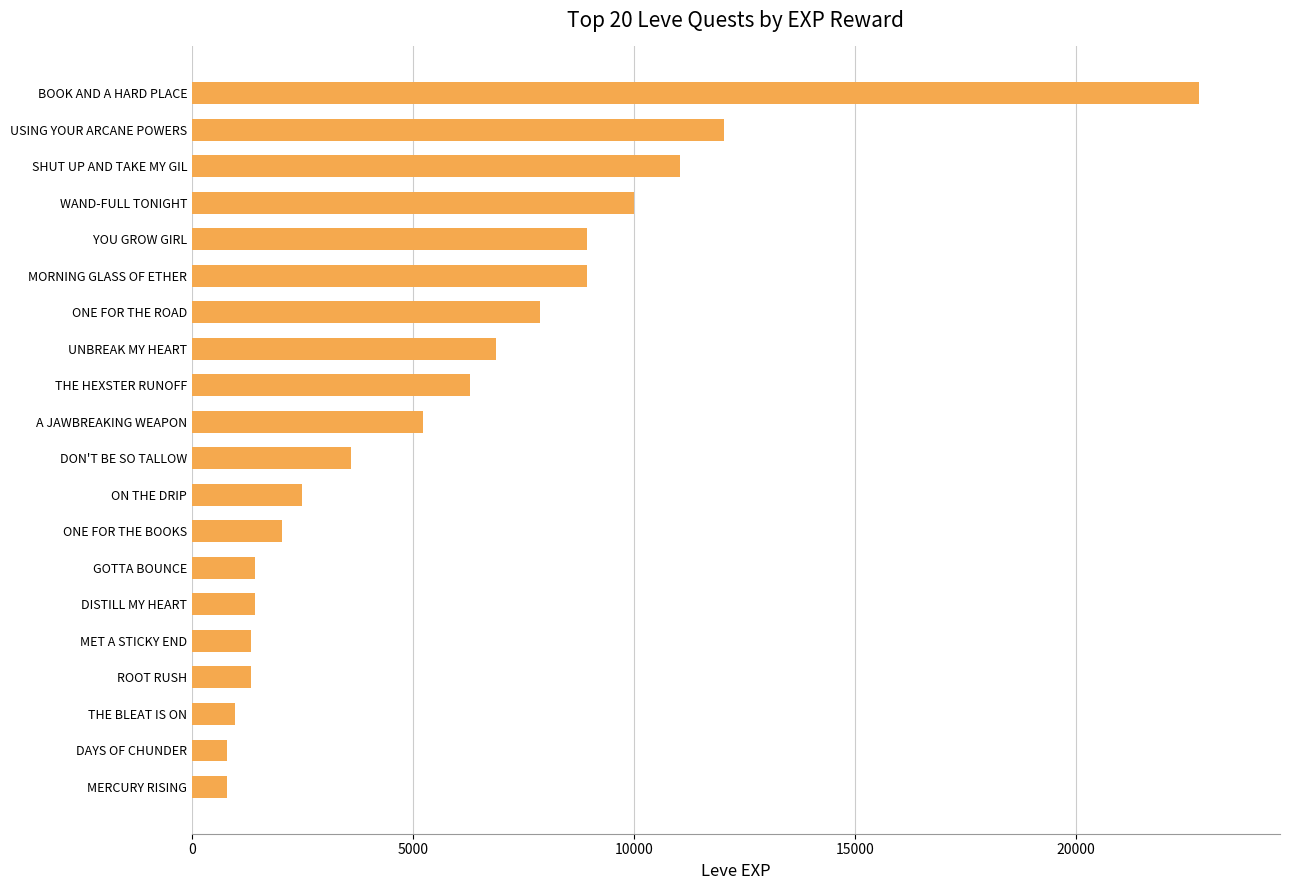

What is the minimum value shown in the chart?

800